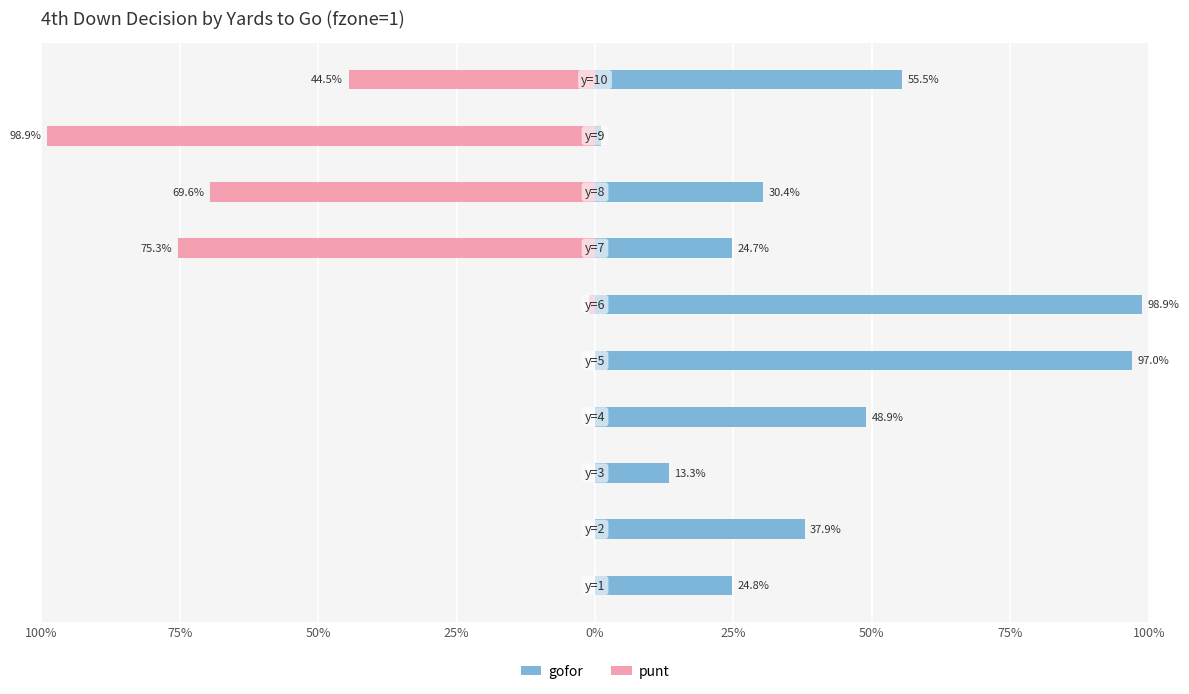

Reading right to left, what are all the values shown in this chart?

gofor: 0.6	0.0	0.3	0.2	1.0	1.0	0.5	0.1	0.4	0.2
punt: -0.4	-1.0	-0.7	-0.8	-0.0	0.0	0.0	0.0	0.0	0.0